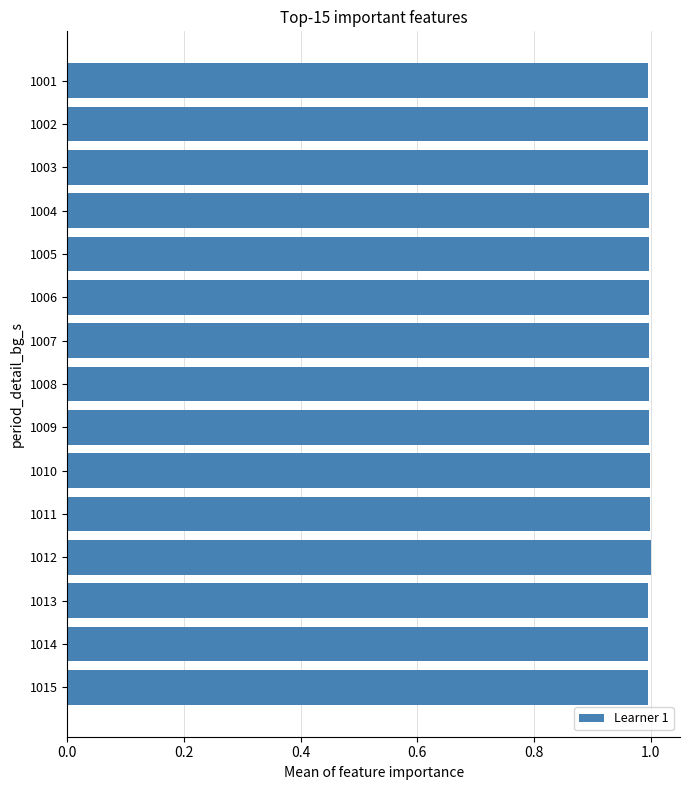

What is the smallest value displayed?

1.0